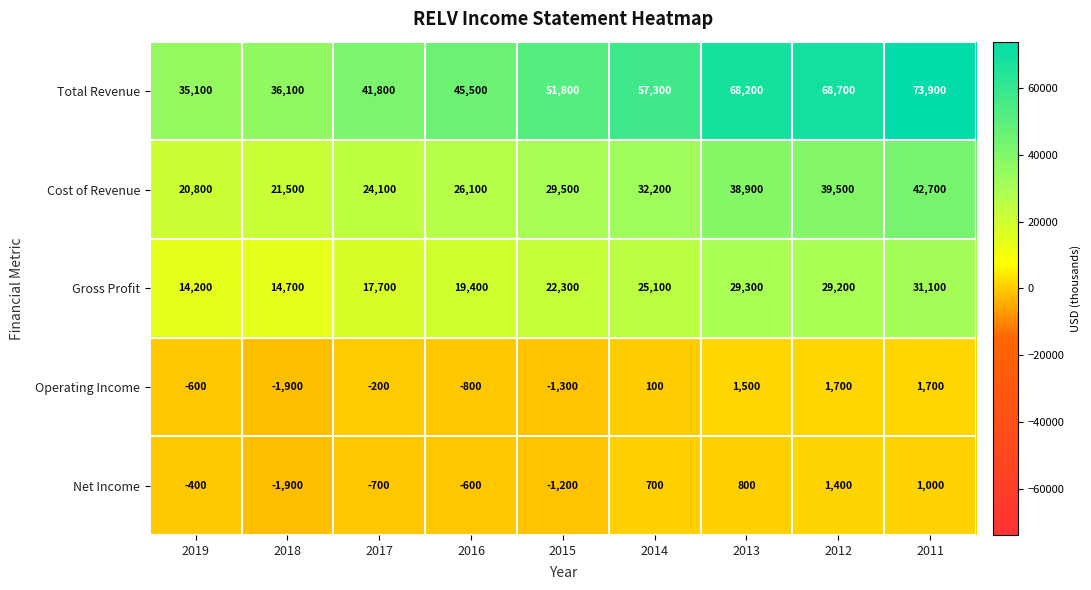

What is the sum of the Gross Profit values at 2015 and 2018?

37000